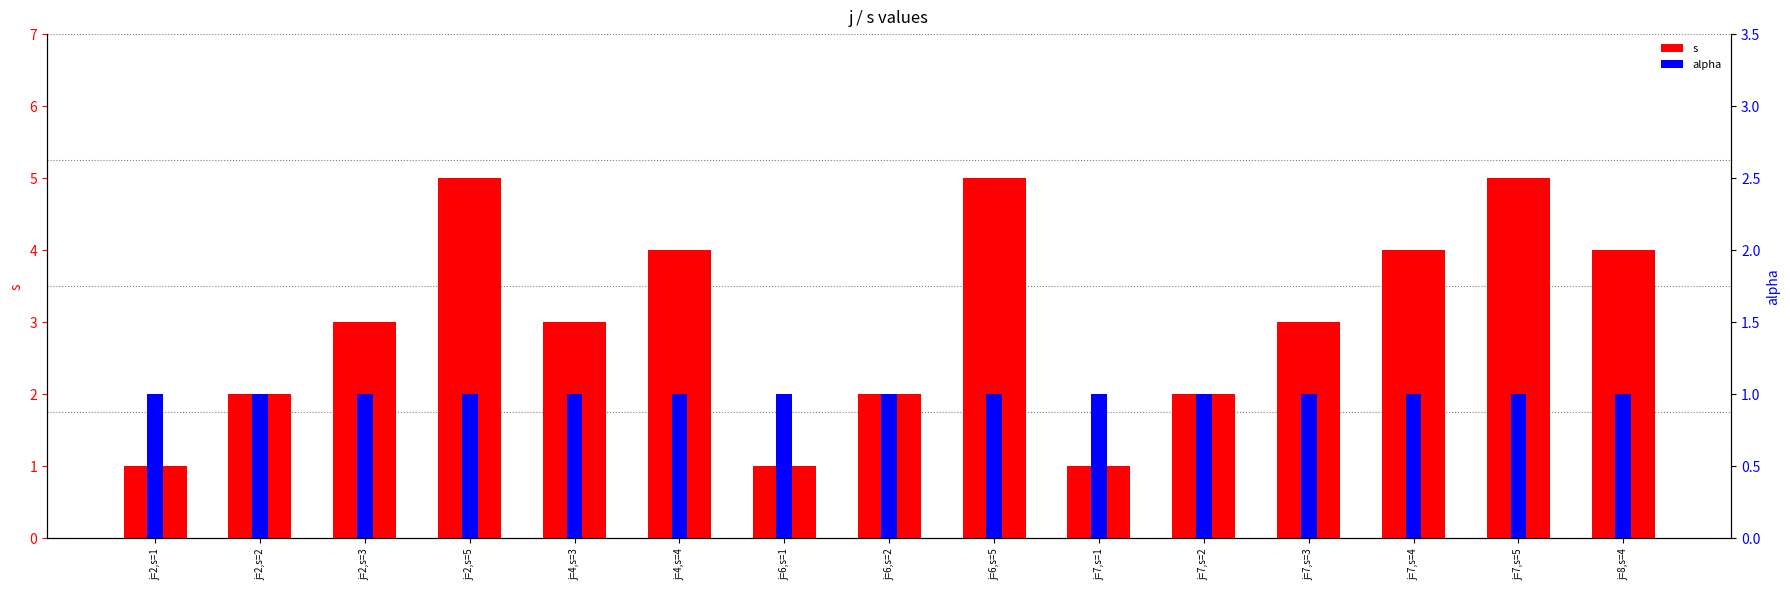

What is the sum of all s values?

45